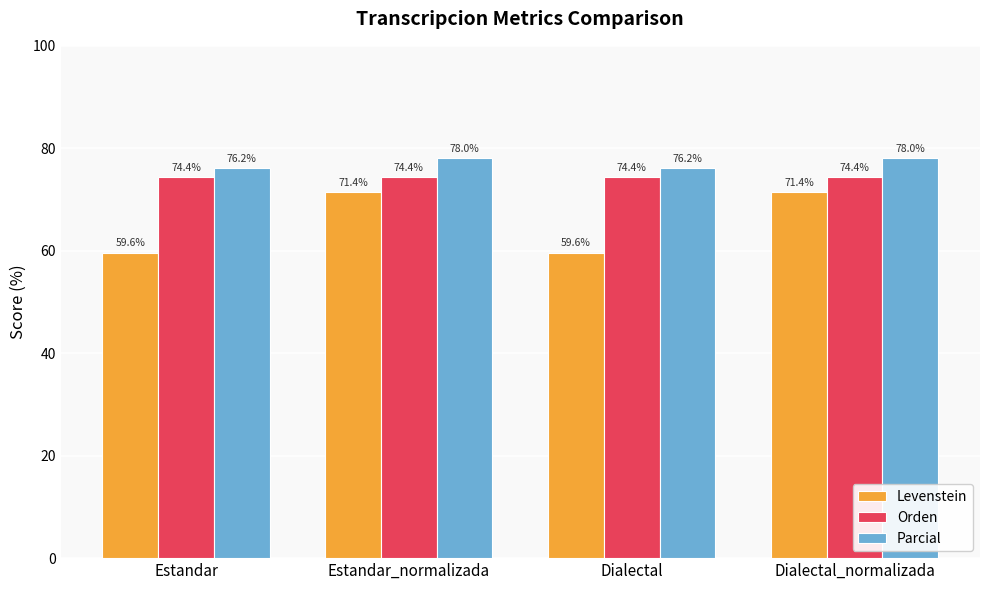

What is the sum of the Levenstein values at Dialectal and Estandar?

119.3